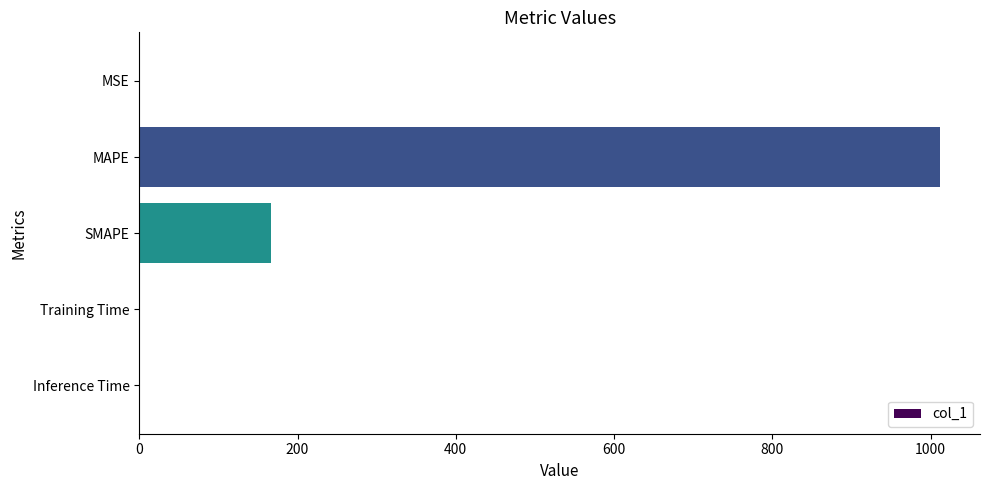

What is the approximate value at SMAPE?

167.0